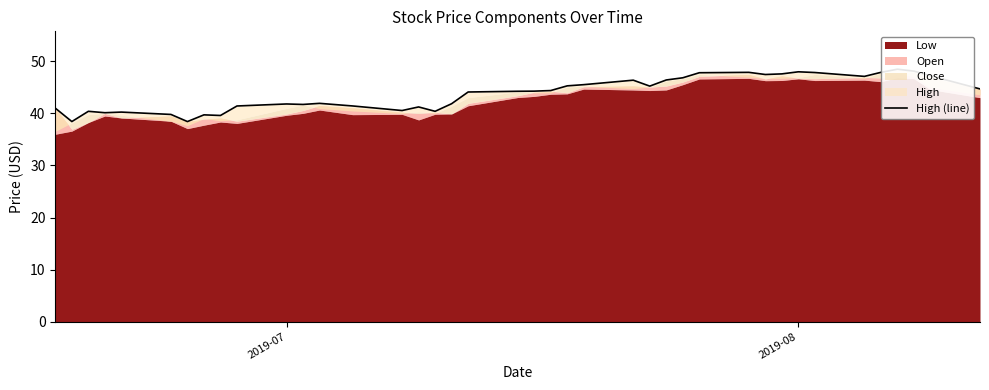

Reading right to left, transcribe all the data shown in this chart.

44.7	47.2	48.1	48.5	47.9	47.1	47.9	48.0	47.6	47.5	47.9	47.8	46.8	46.4	45.2	46.4	45.5	45.3	44.4	44.3	44.2	44.1	41.9	40.4	41.2	40.5	41.4	41.9	41.7	41.8	41.4	39.6	39.7	38.4	39.8	40.2	40.1	40.4	38.4	41.0